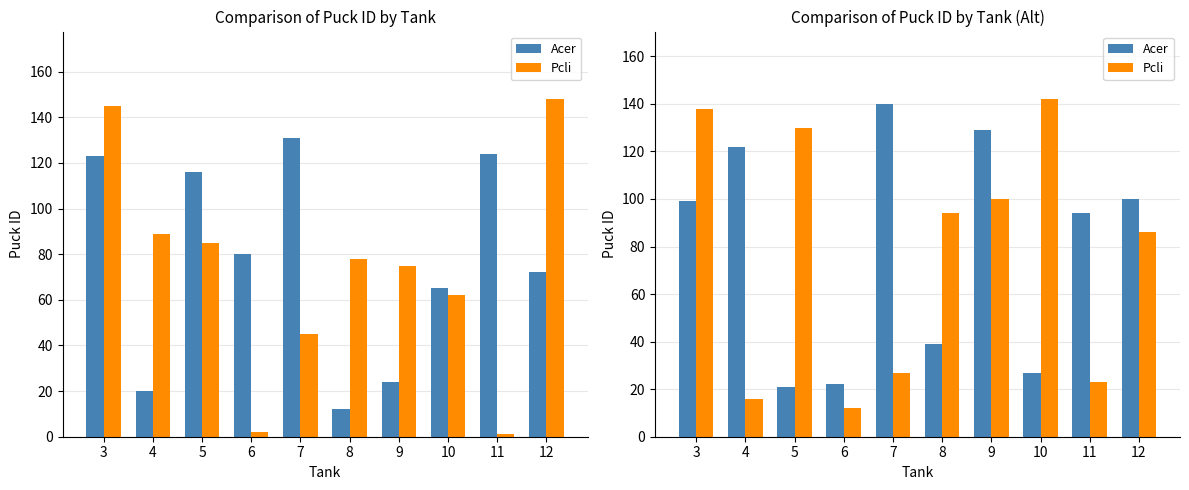

What are all the series names shown in the legend?

Acer, Pcli